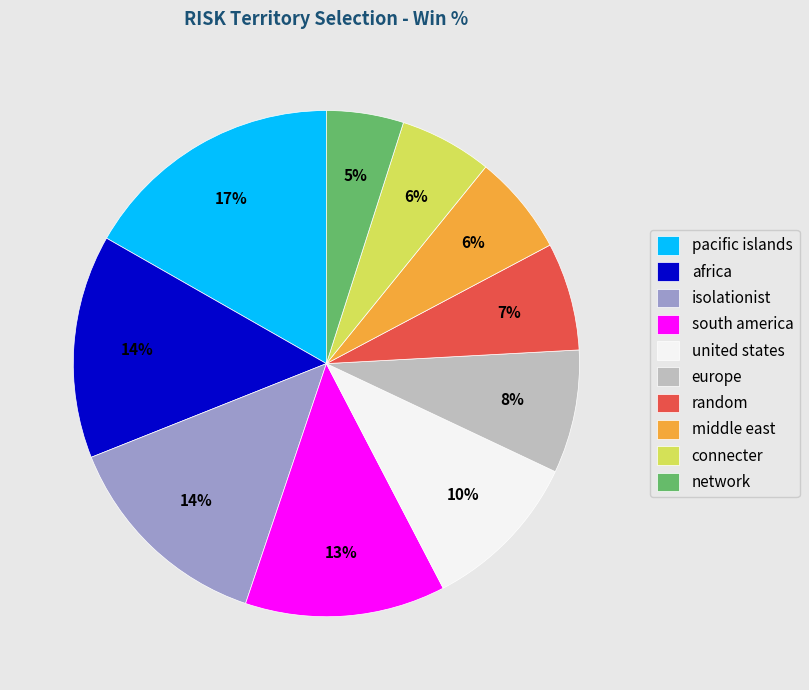

Do network and connecter together represent more than half of the pie?

No